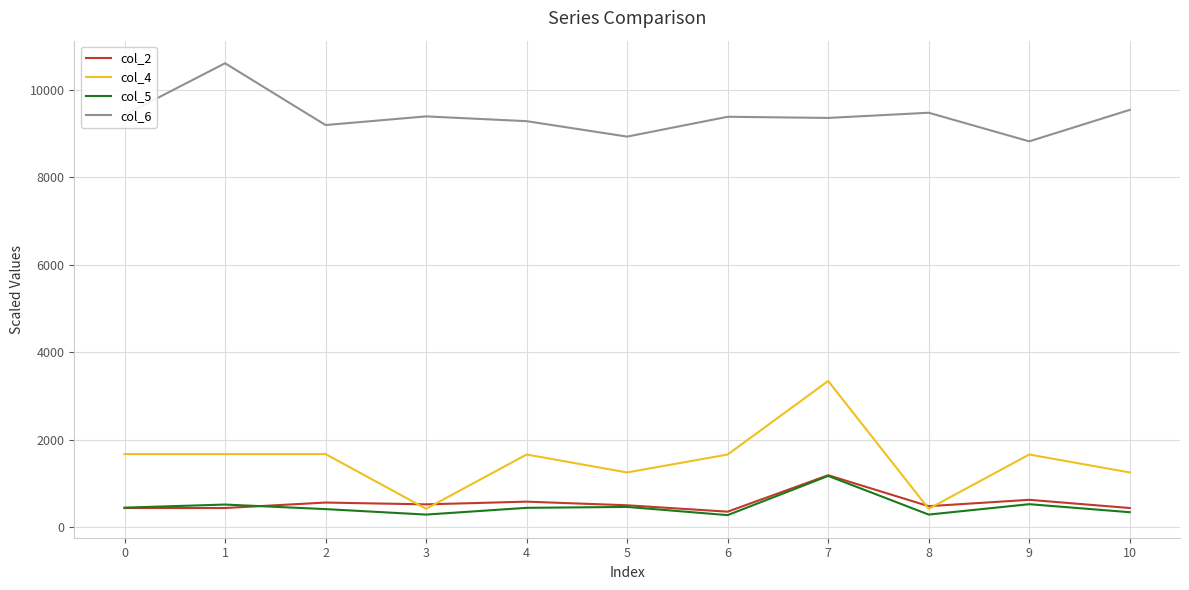

Read the col_5 value at 8.

287.5